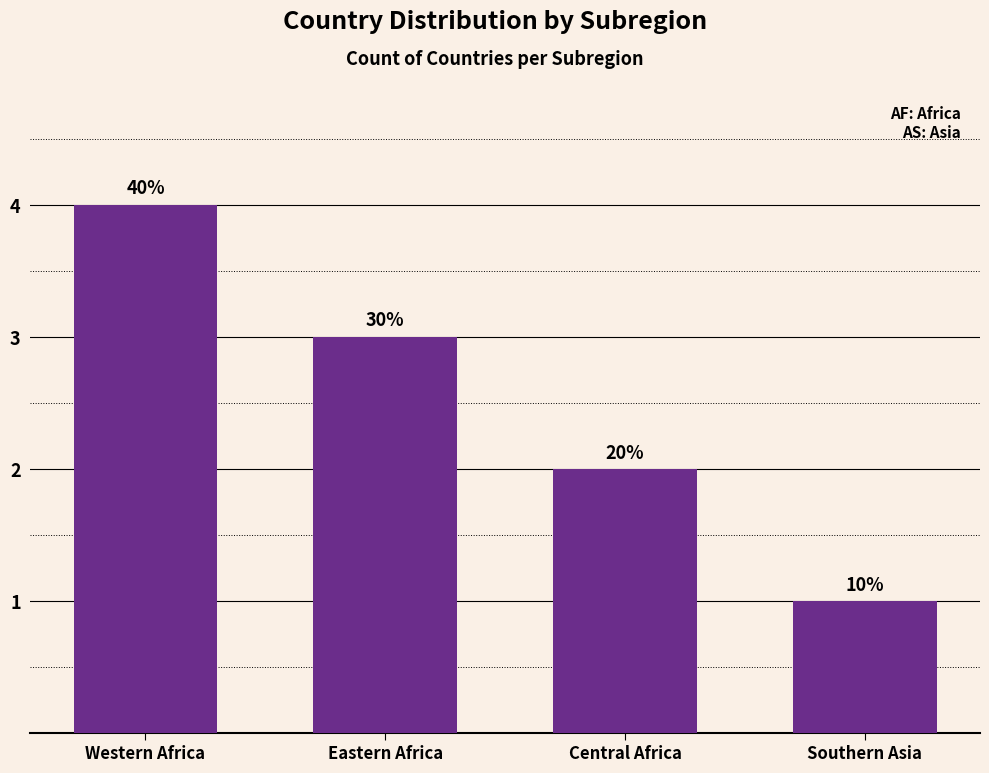

How many bars are there in total?

4